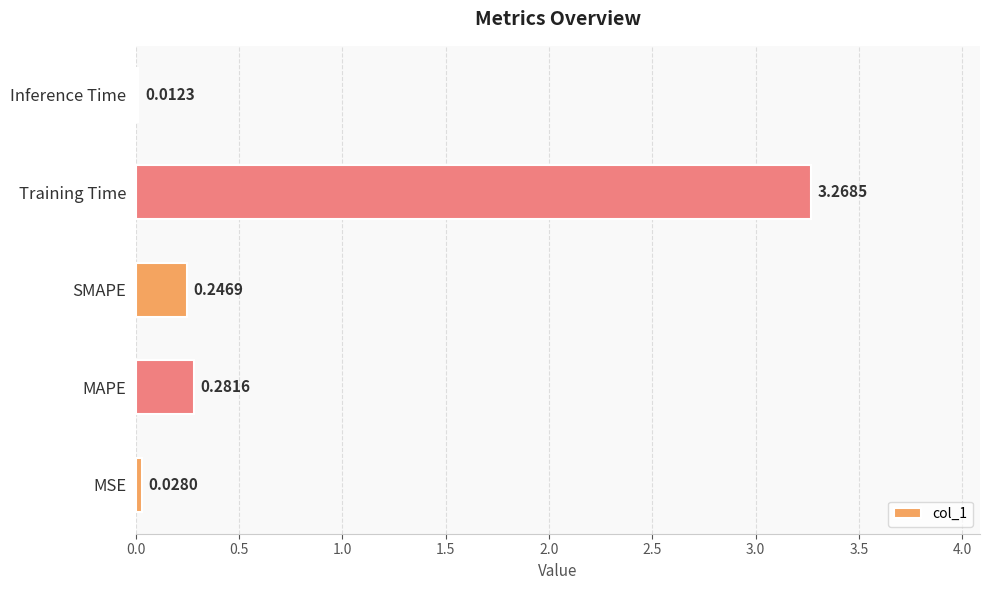

What is the sum of all values?

3.8